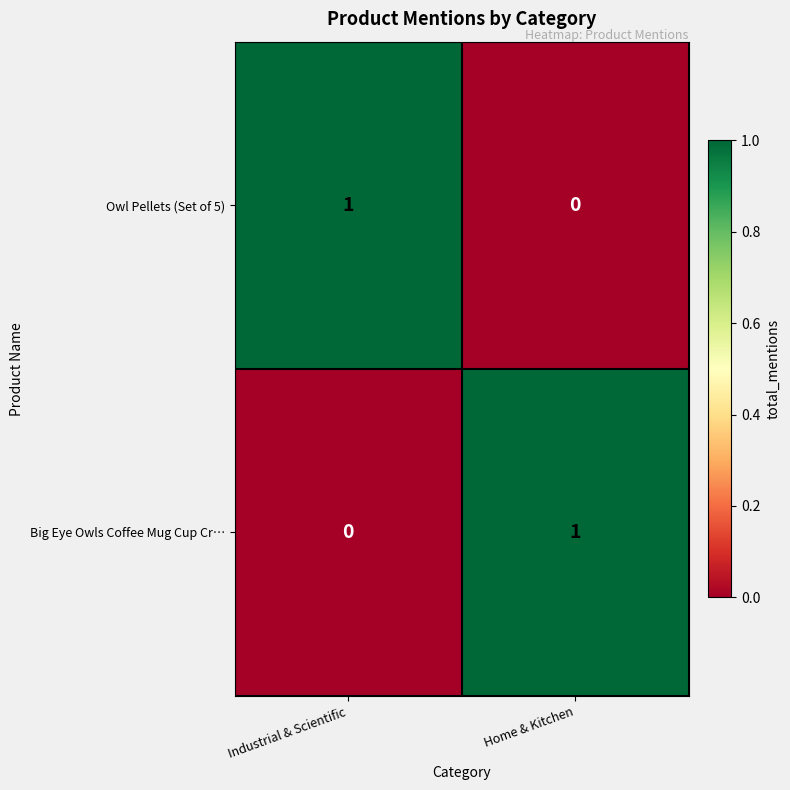

At which label is Owl Pellets (Set of 5) closest to 0?

Home & Kitchen